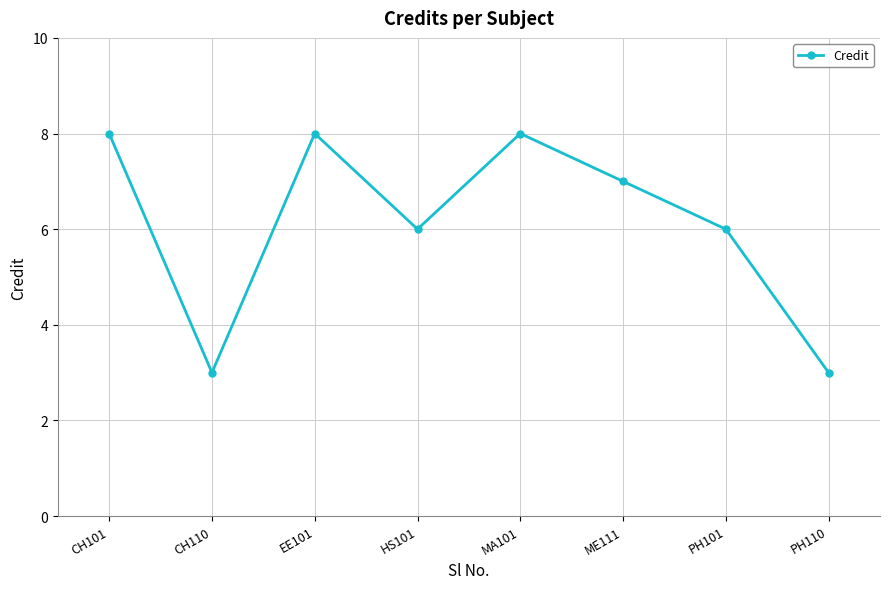

True or false: there are more than 2 points higher than both neighbors.

False